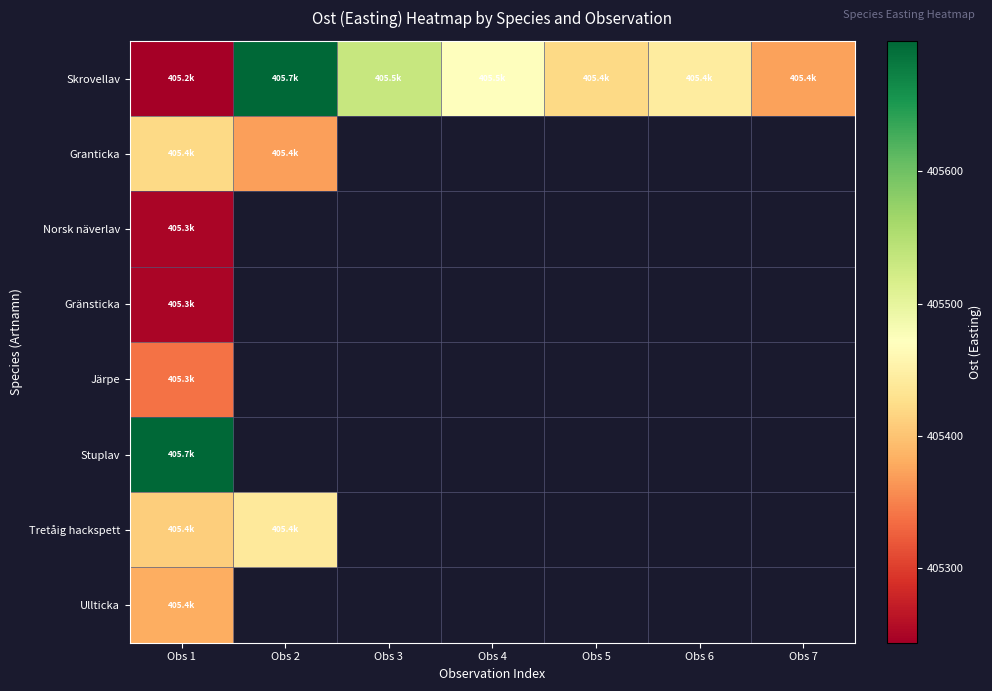

At how many categories does at least one series exceed 405470?

3